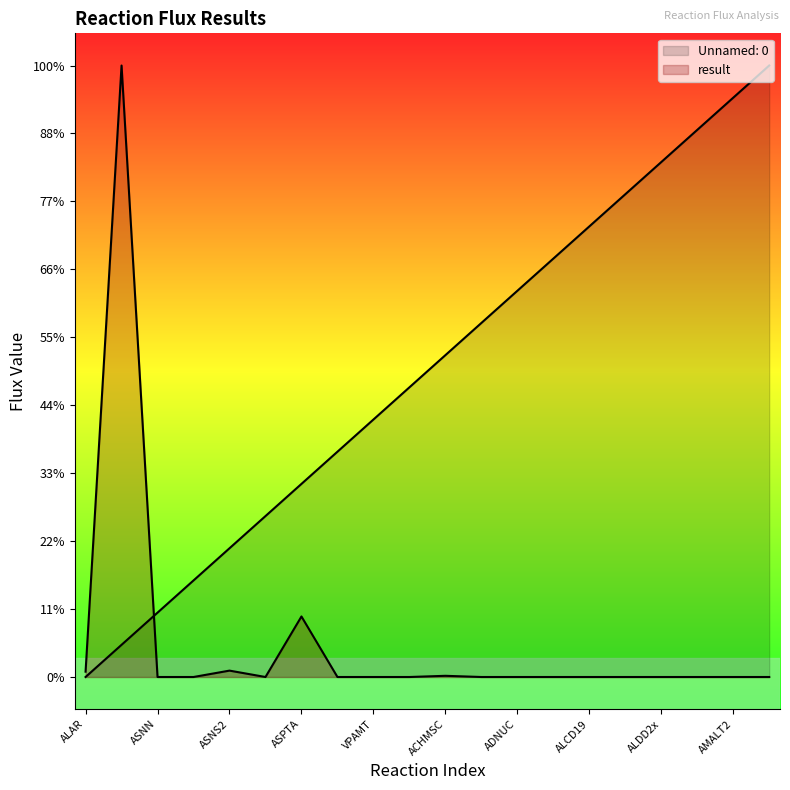

Is it true that Unnamed: 0 equals 3.5 at DAAD?

True